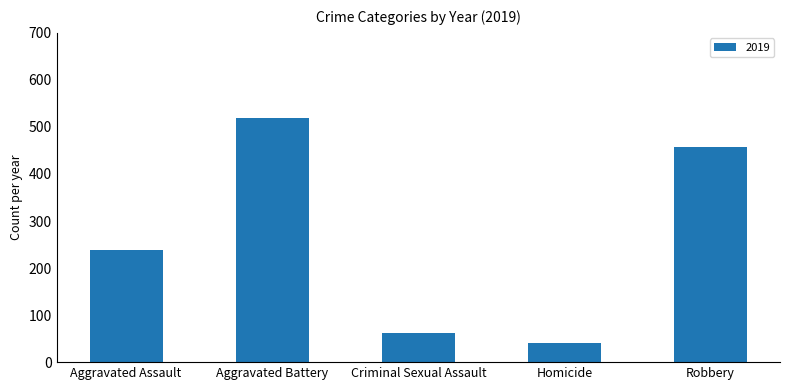

Where is the data nearest to the value 280?

Aggravated Assault